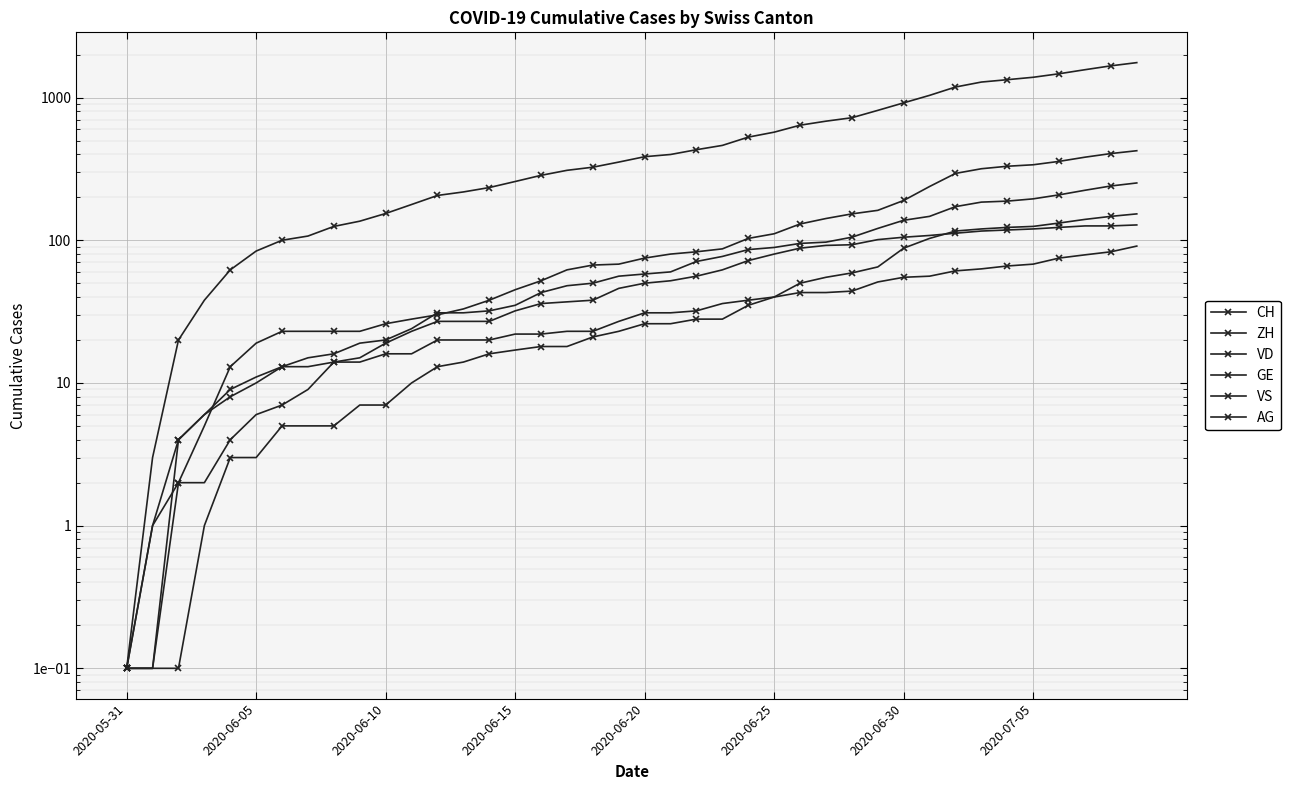

What is the total value across all series at 34?

2159.0